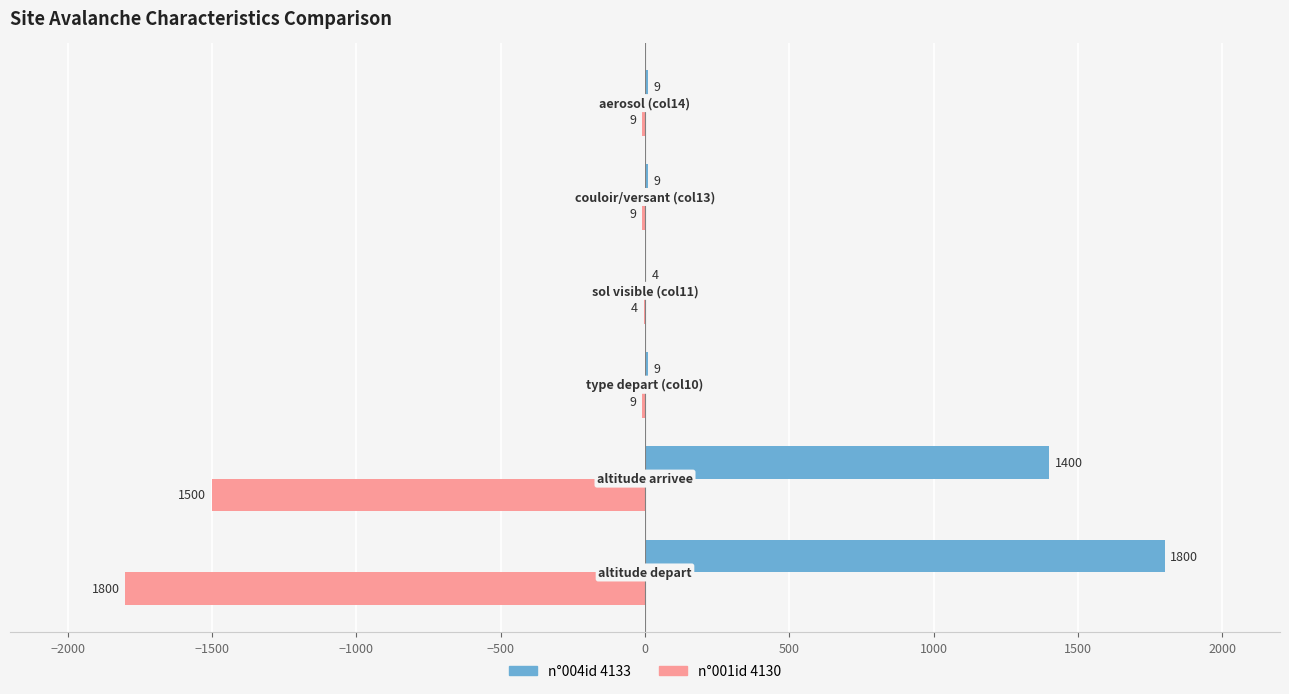

What is the sum of all n°001id 4130 values?

-3331